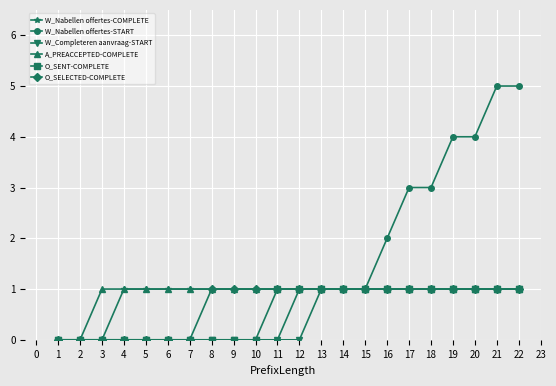

Which series has the largest total across all categories?

W_Nabellen offertes-START